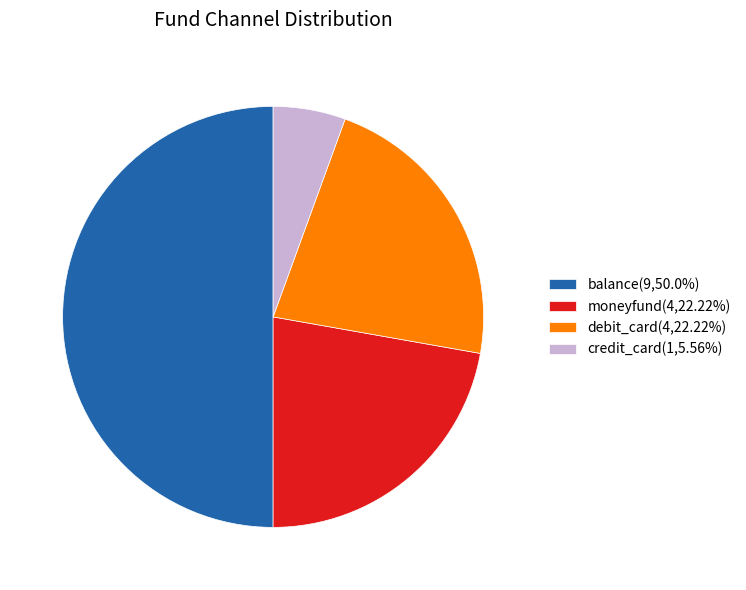

Does credit_card account for over 50% of the chart?

No